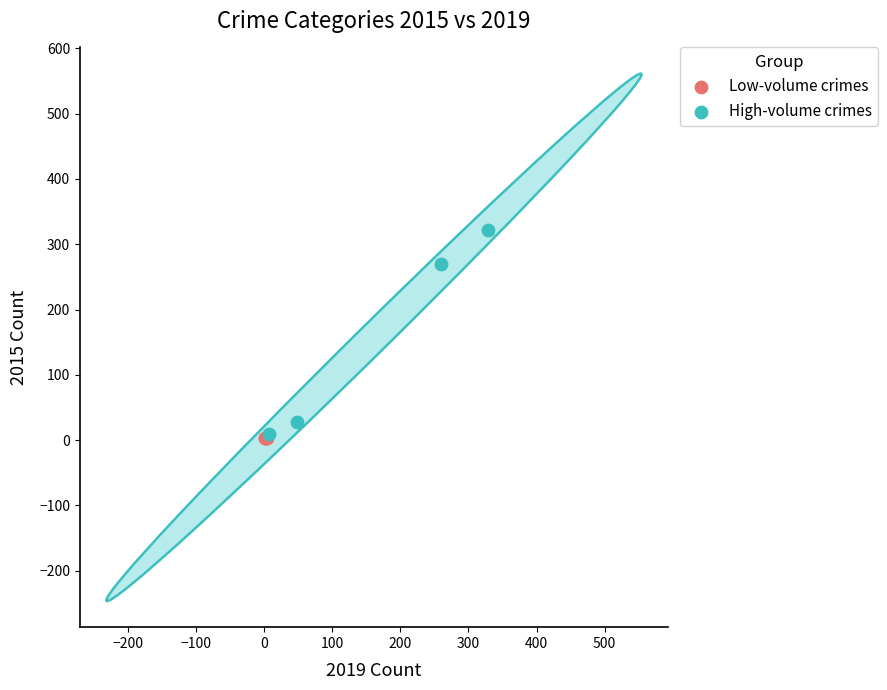

What are all the series names shown in the legend?

Low-volume crimes, High-volume crimes